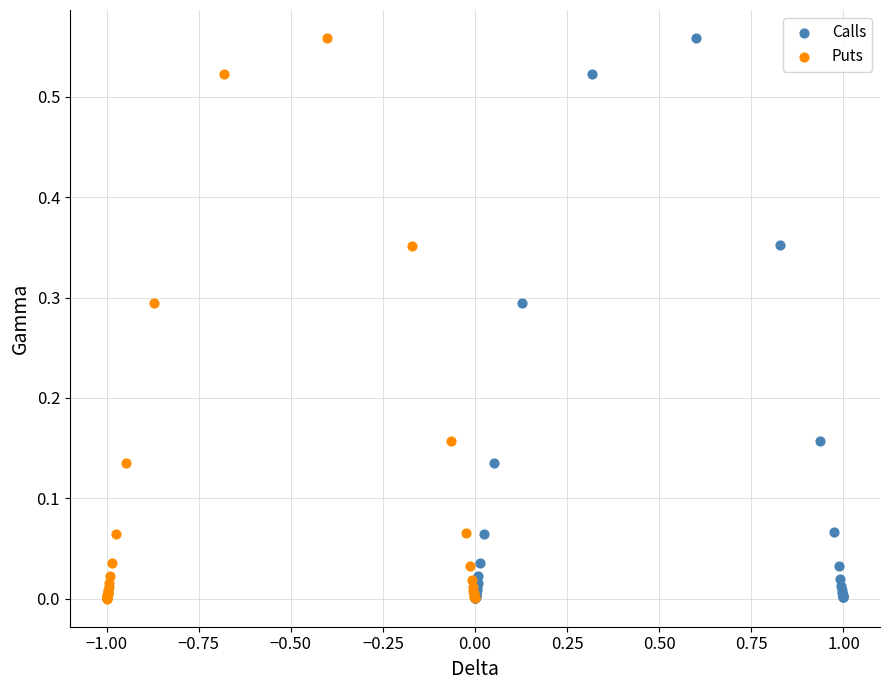

What are all the series names shown in the legend?

Calls, Puts